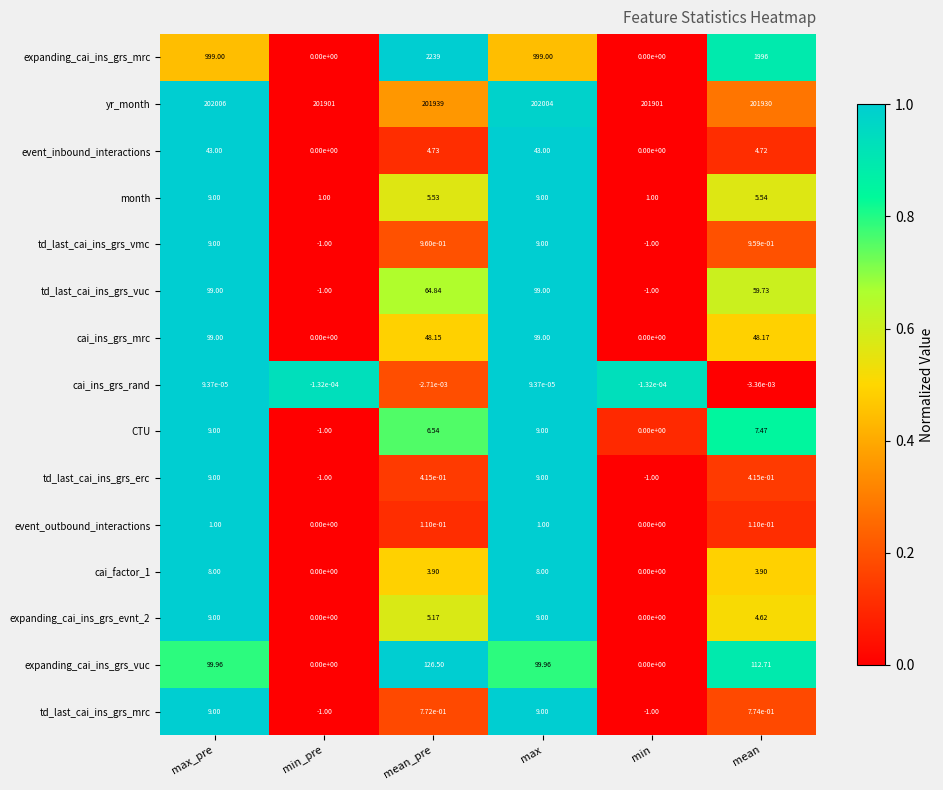

At which category is the sum across all series the highest?

mean_pre